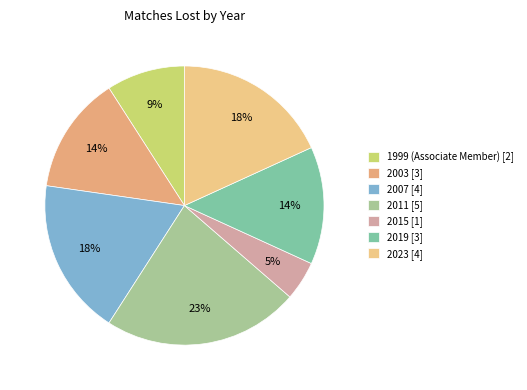

Count the number of slices in the pie.

7